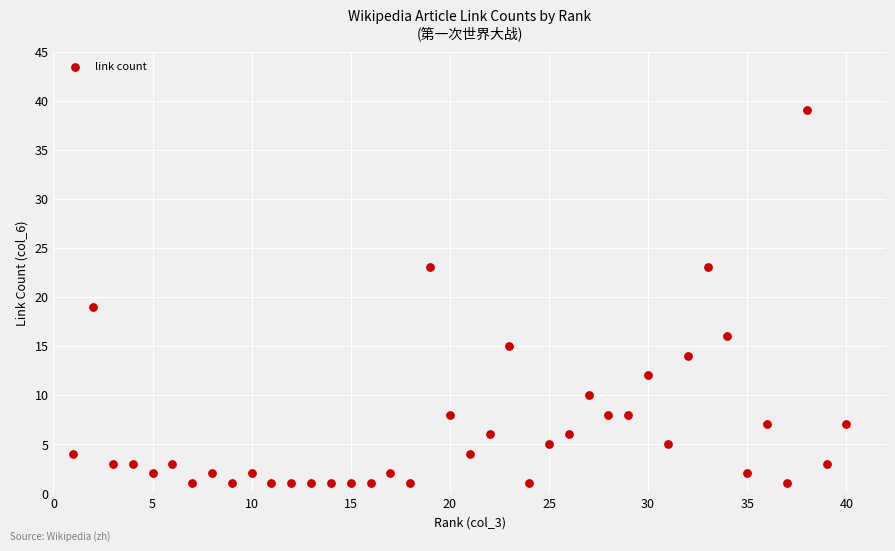

What Y value in the scatter plot is closest to 20?

19